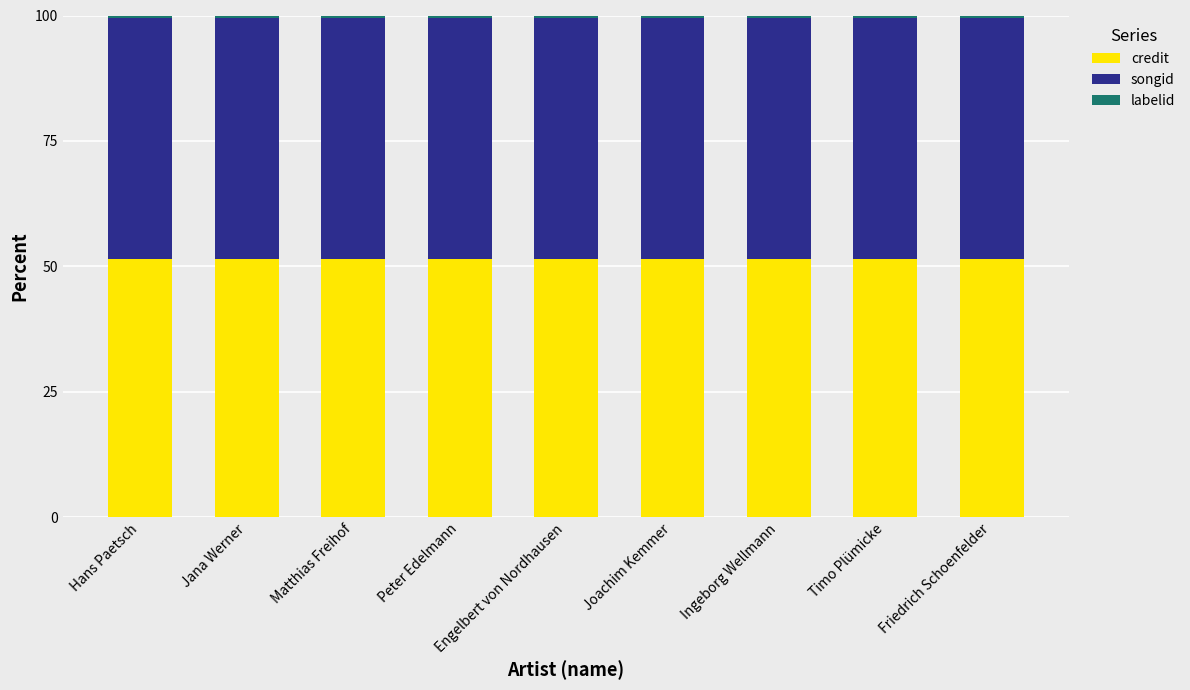

The credit series shows 51.6 at Peter Edelmann. True or false?

True